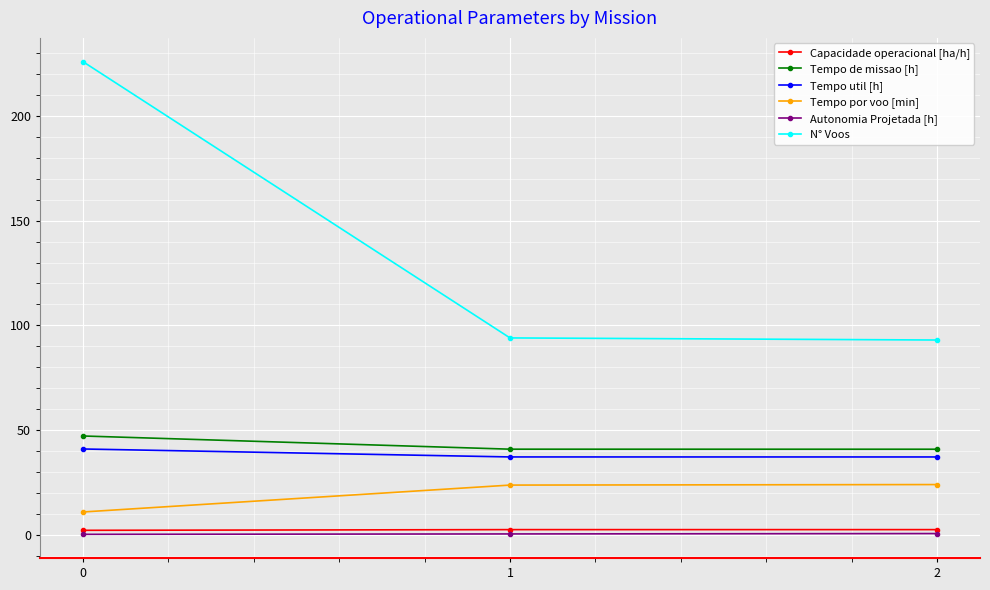

The value of Tempo de missao [h] at 2 is 72.6. True or false?

False